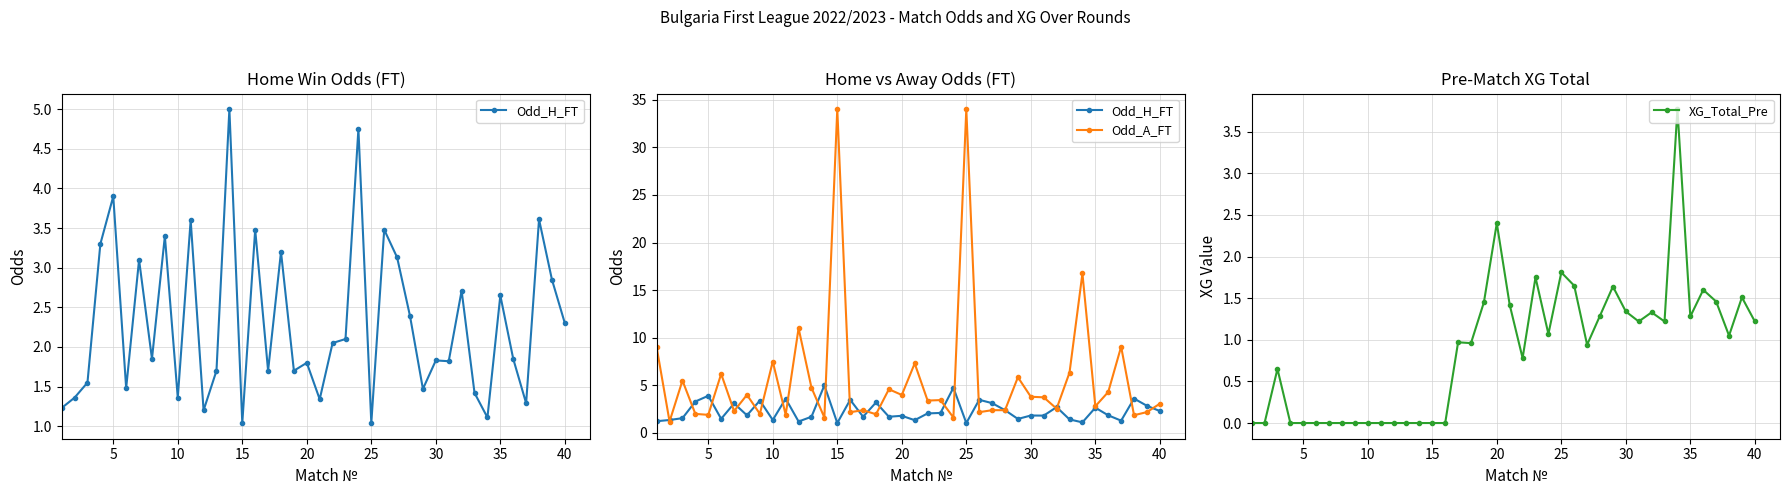

True or false: XG_Total_Pre has more than 0 points higher than both neighbors.

True